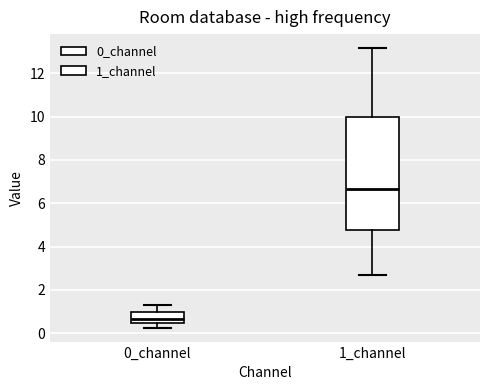

Reading left to right, read every box against the y-axis: the position of its median line, the range the box covers, and the ends of its whiskers. The values are not printed on the chart, so give them approximately, as read against the axis.

0_channel: median 0.6, box 0.4 to 1.0, whiskers 0.2 to 1.2
1_channel: median 6.6, box 4.8 to 10.0, whiskers 2.6 to 13.2